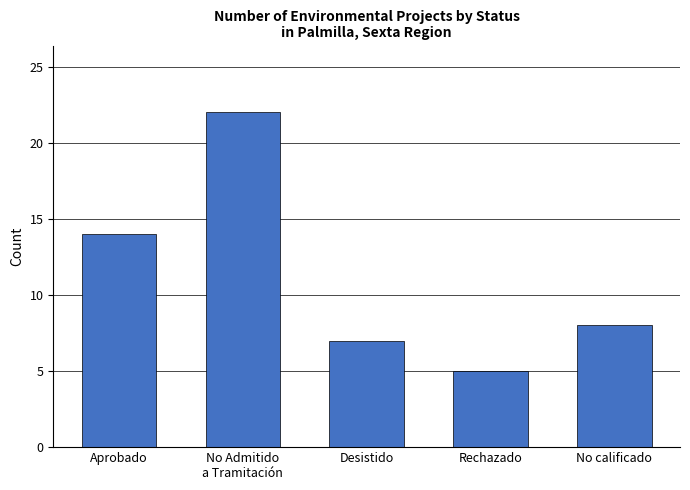

Are the bars horizontal?

No